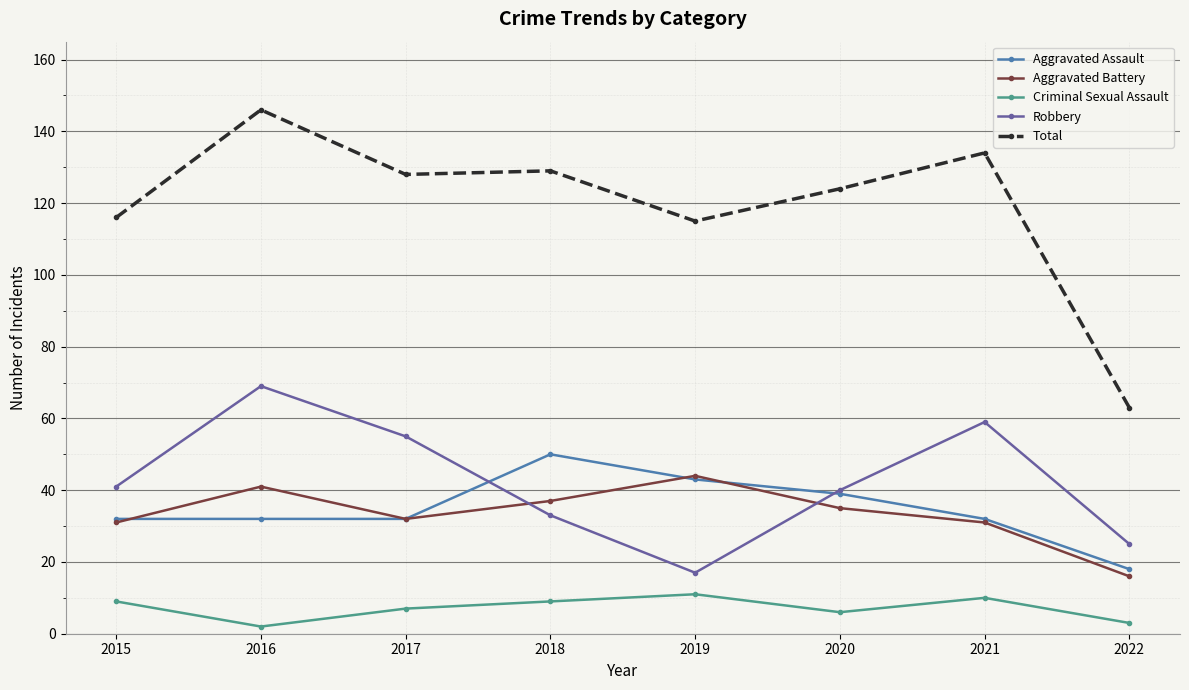

How many series are shown in this chart?

5